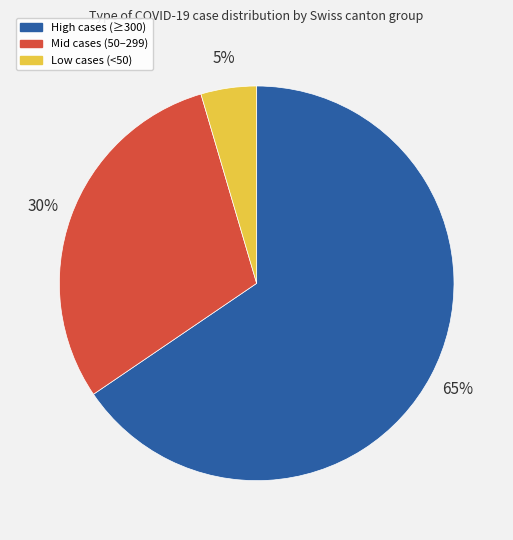

What is the majority slice?

High cases (≥300)